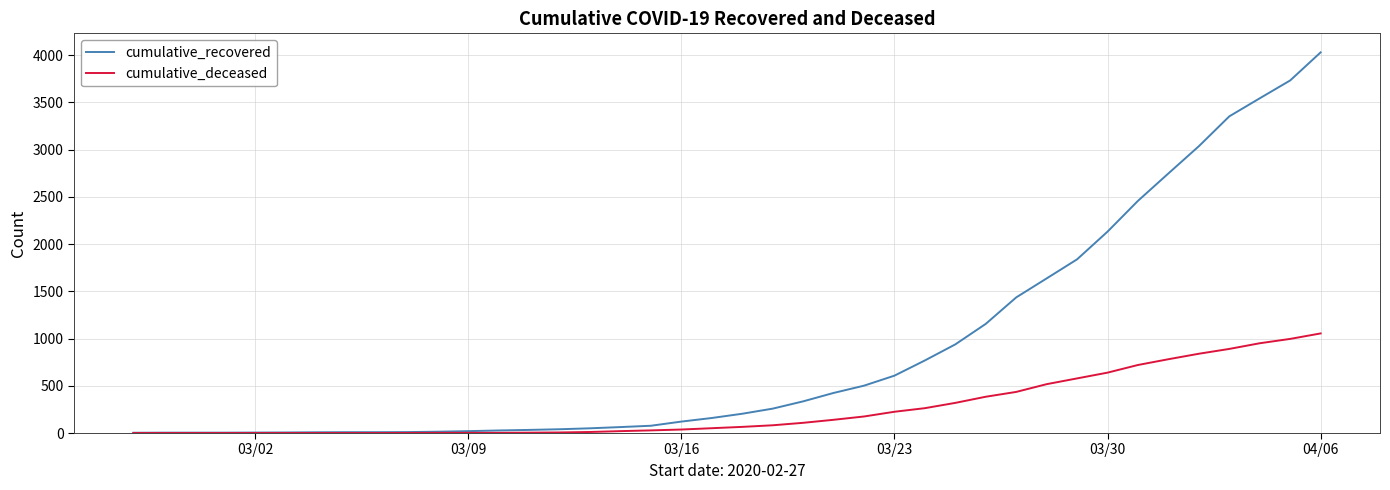

Which series has the largest total across all categories?

cumulative_recovered